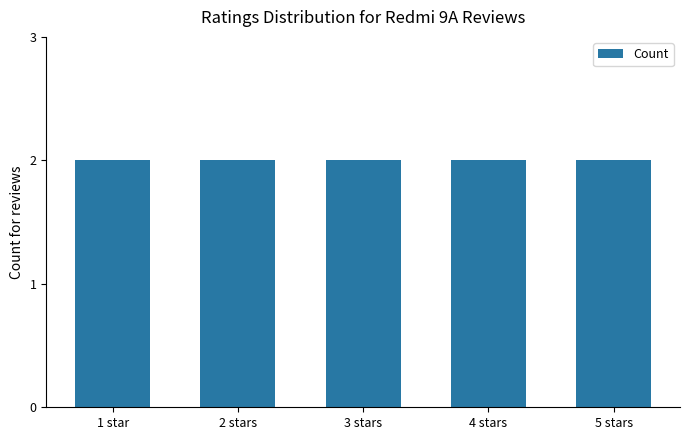

What is the value of the 3rd bar from the left?

2